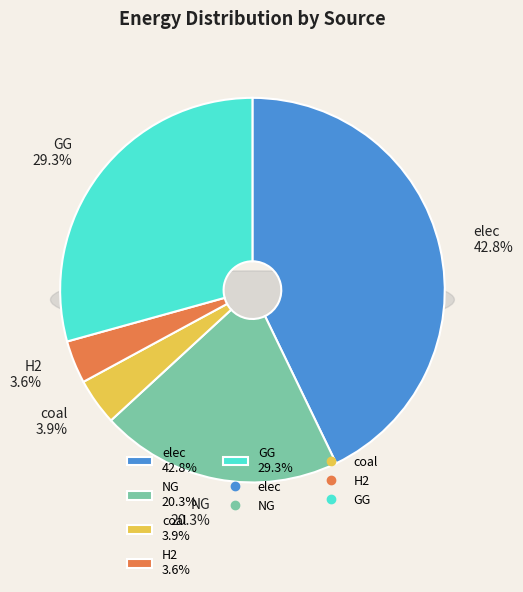

Count the number of slices in the pie.

6